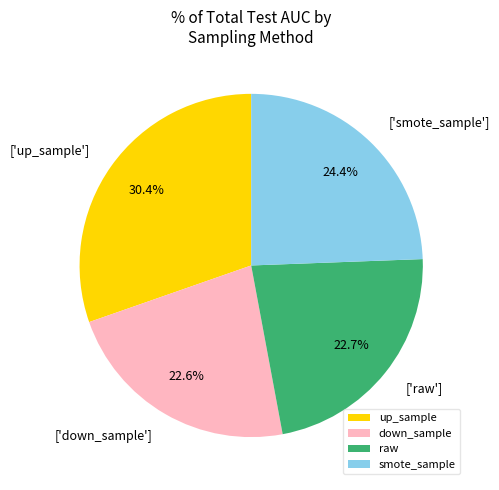

What percentage is NOT represented by up_sample?

69.6%